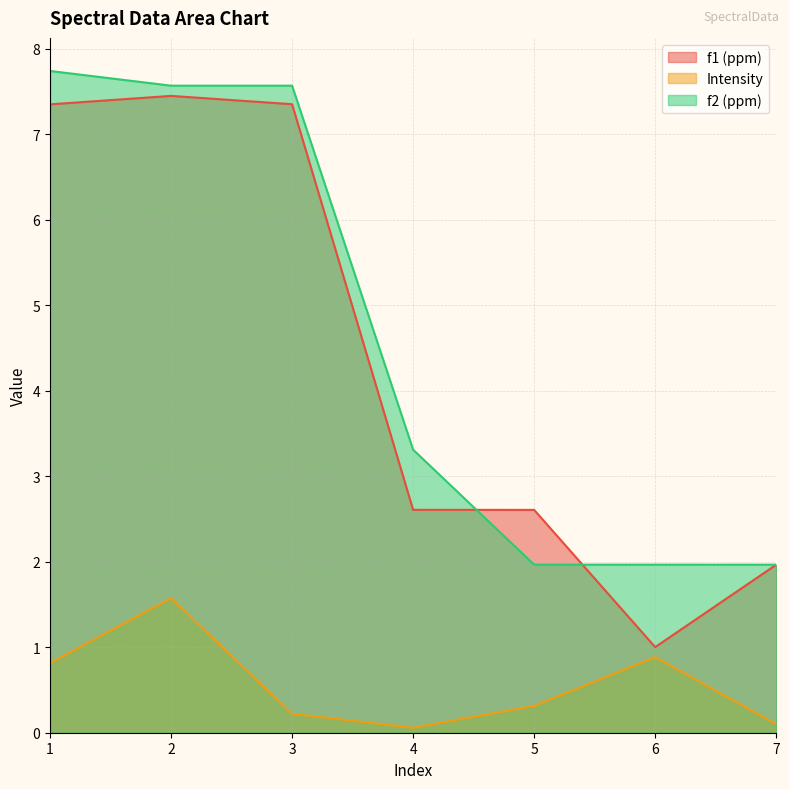

True or false: f2 (ppm) has a value of 7.6 at 2.

True